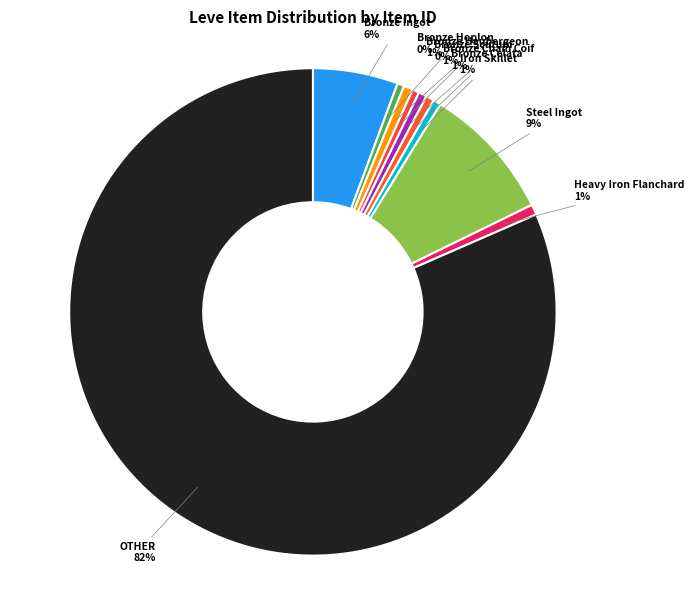

True or false: Steel Ingot accounts for 1% of the total.

False